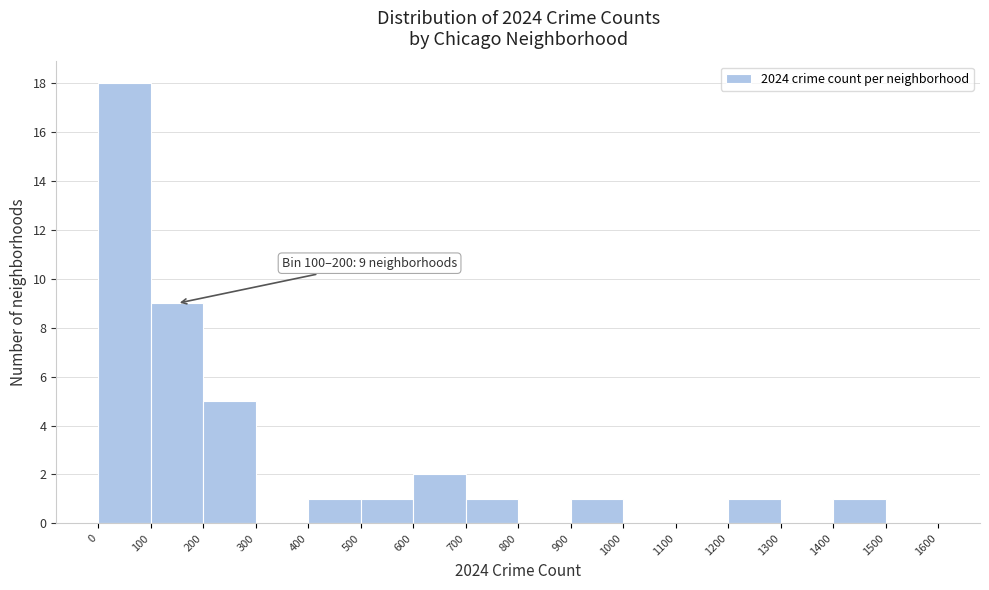

Over which range of the x-axis is the bar tallest?

0 to 100